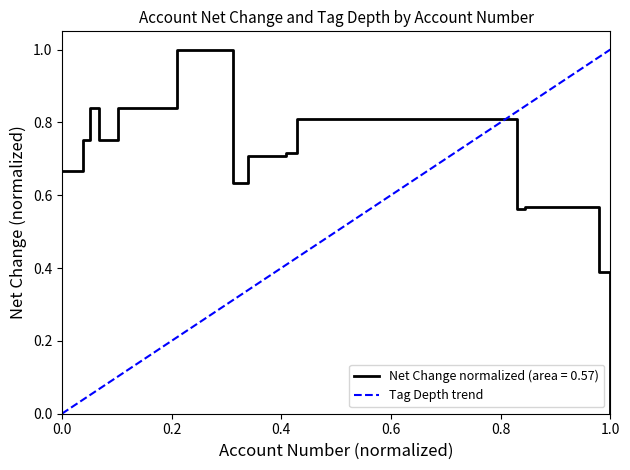

True or false: the data shows 1 at 1.0.

True